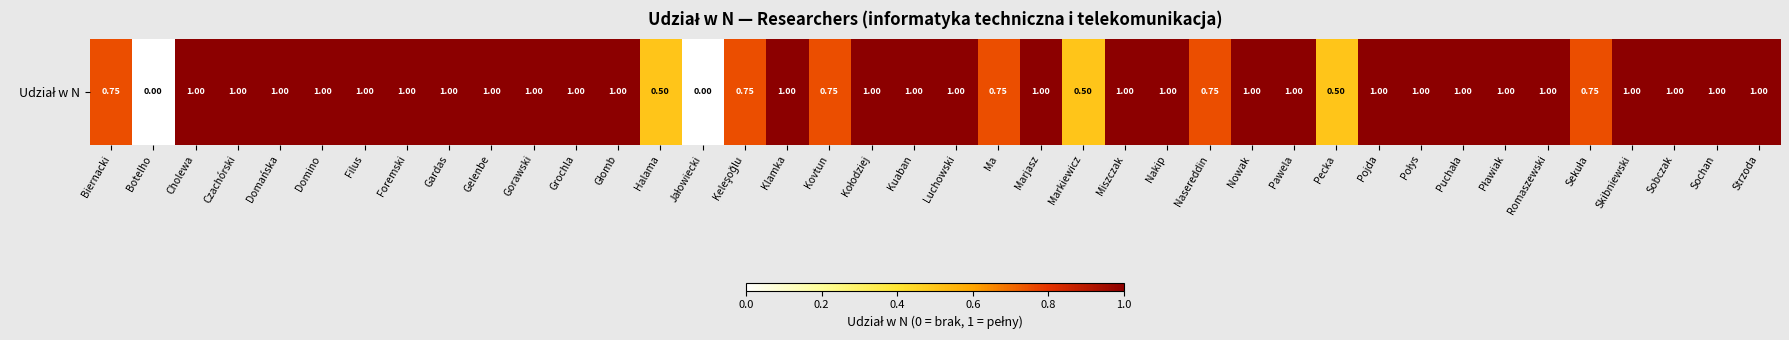

Rank the categories by value from highest to lowest.

Cholewa, Czachórski, Domańska, Domino, Filus, Foremski, Gardas, Gelenbe, Gorawski, Grochla, Głomb, Klamka, Kołodziej, Kuaban, Luchowski, Marjasz, Miszczak, Nakip, Nowak, Pawela, Pojda, Połys, Puchała, Pławiak, Romaszewski, Skibniewski, Sobczak, Sochan, Strzoda, Biernacki, Keleşoğlu, Kovtun, Ma, Nasereddin, Sekuła, Halama, Markiewicz, Pecka, Botelho, Jałowiecki